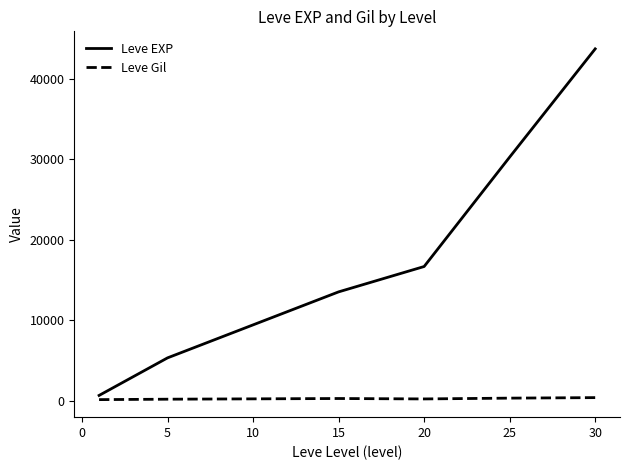

Rank the series by their maximum value, from lowest to highest.

Leve Gil, Leve EXP